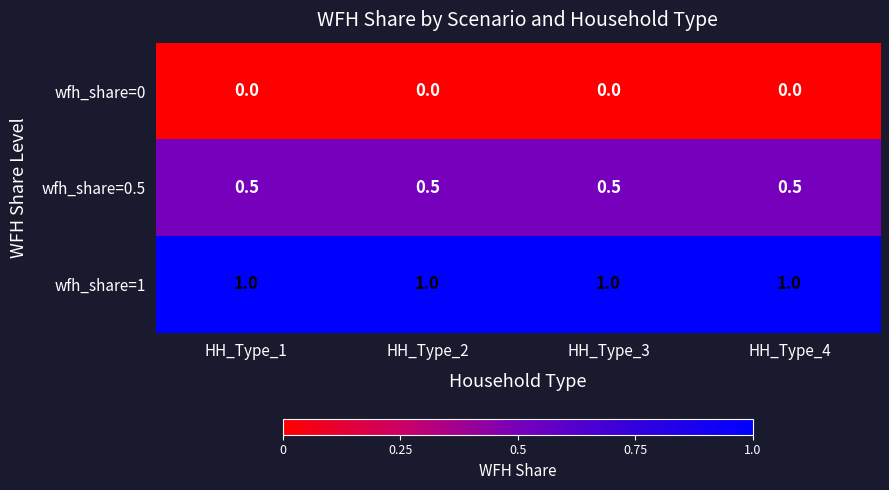

What is the spread (max minus min) of values at HH_Type_3?

1.0